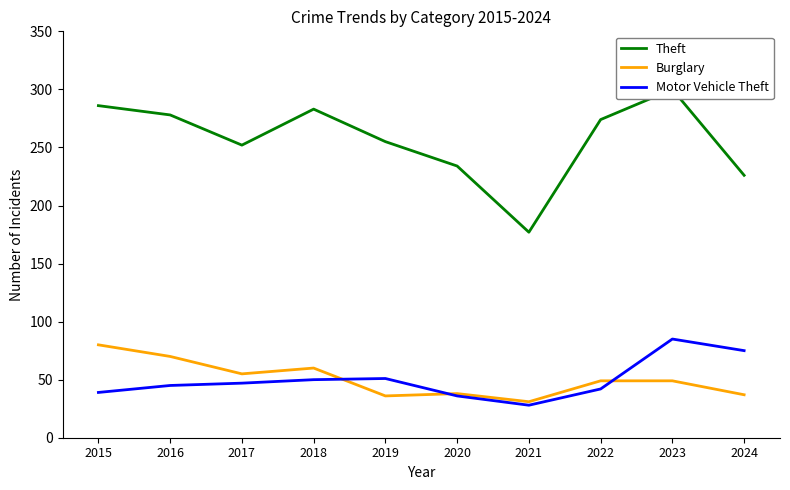

At which label does Burglary reach its minimum?

2021